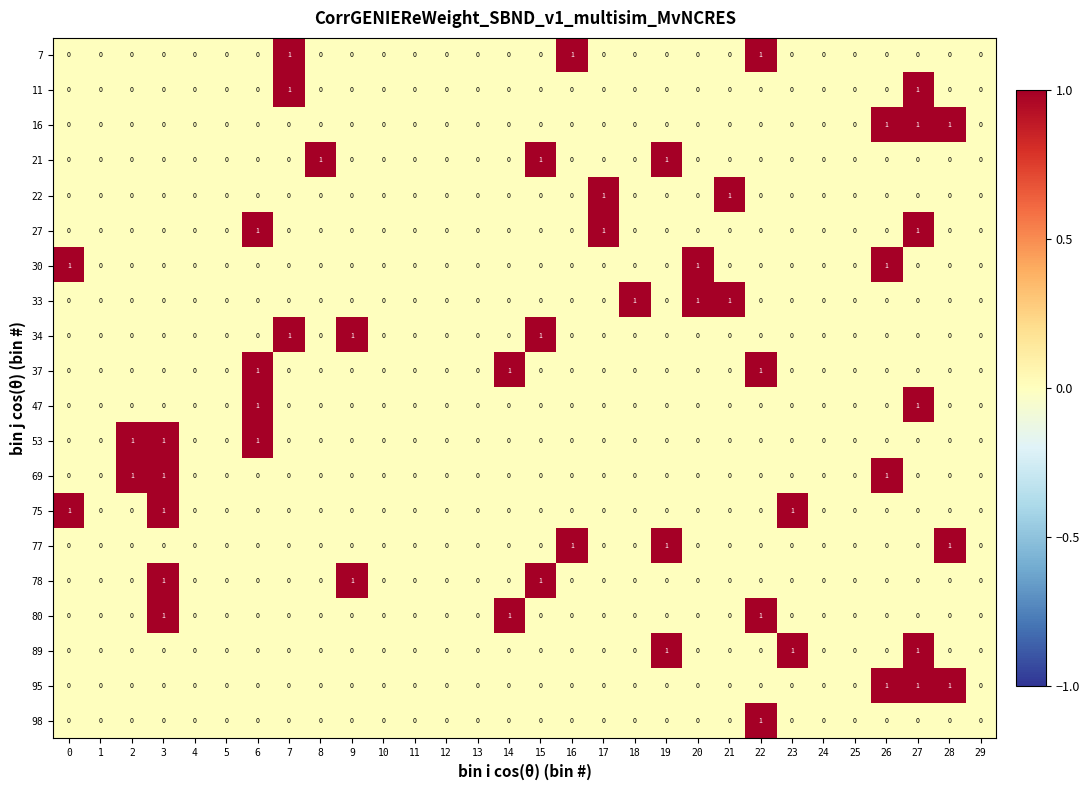

What is the sum of all 21 values?

3